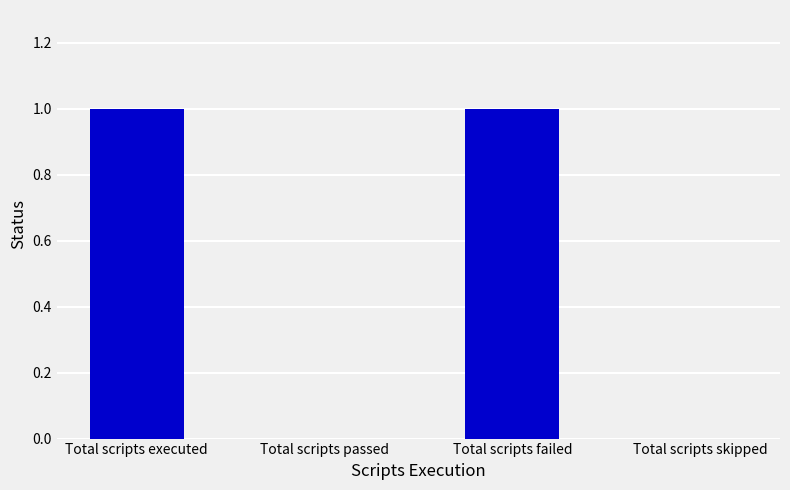

Reading right to left, transcribe all the data shown in this chart.

0	1	0	1